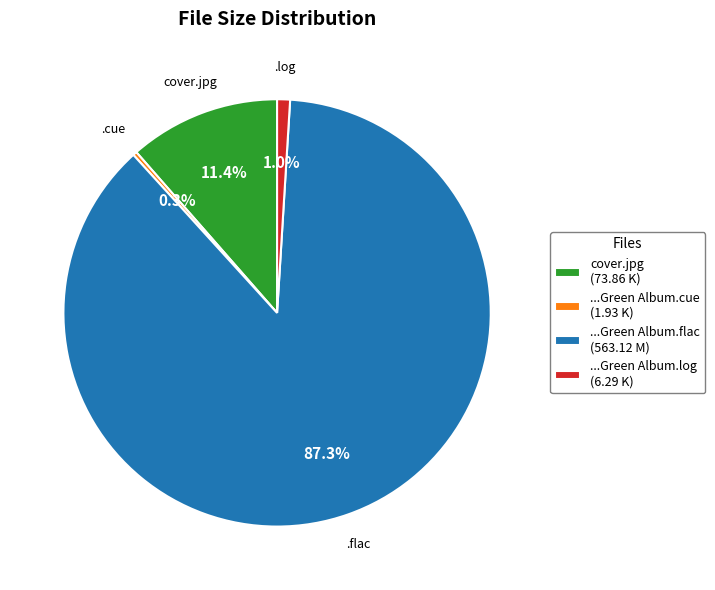

Rank the categories by value from highest to lowest.

...Green Album.flac (563.12 M), cover.jpg (73.86 K), ...Green Album.log (6.29 K), ...Green Album.cue (1.93 K)